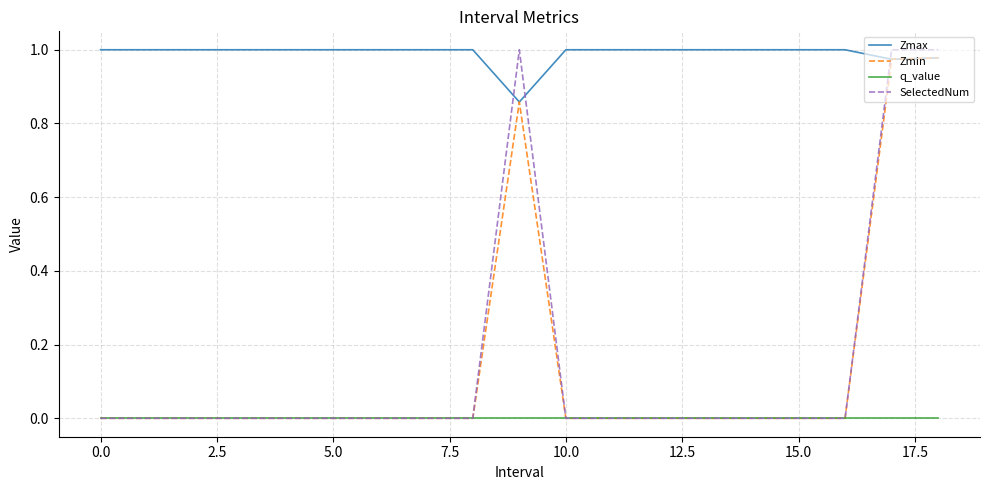

True or false: q_value and Zmax cross at least once.

False